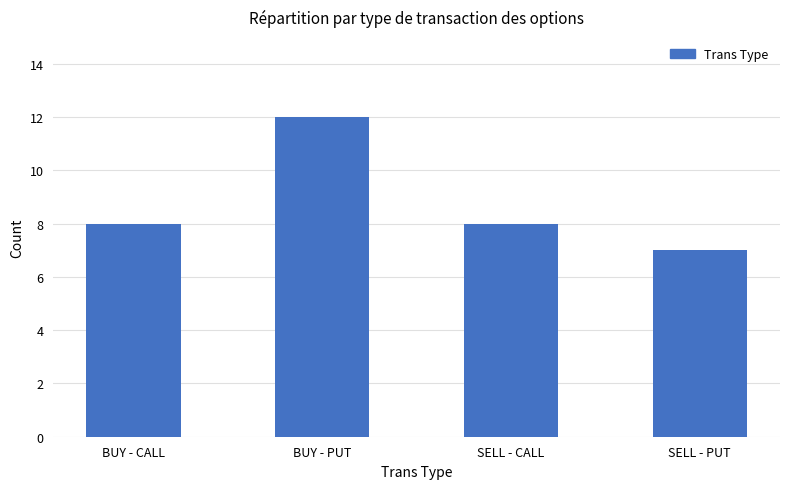

What is the value of the 3rd bar from the left?

8